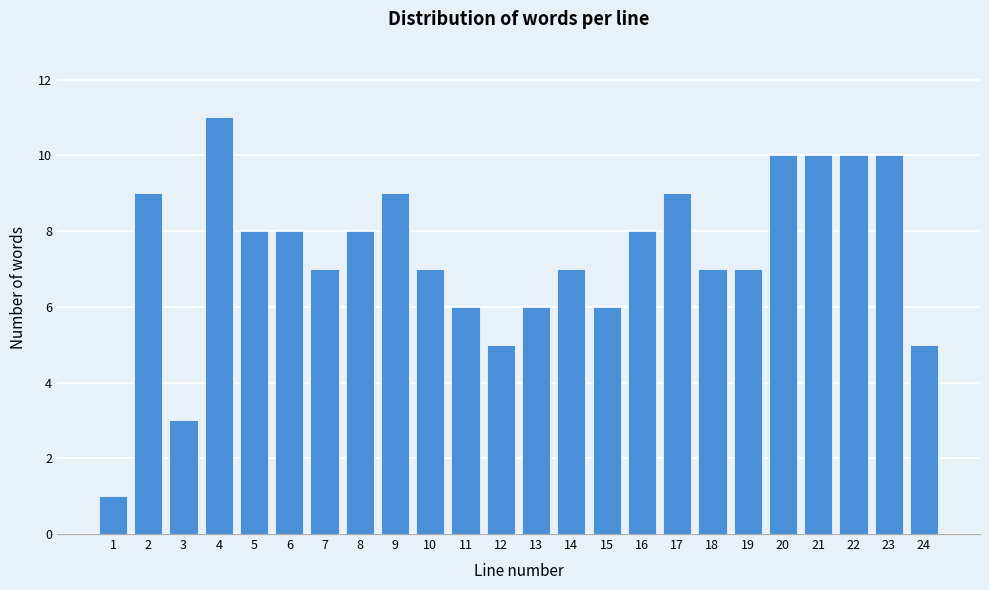

Reading left to right, transcribe all the data shown in this chart.

1	9	3	11	8	8	7	8	9	7	6	5	6	7	6	8	9	7	7	10	10	10	10	5